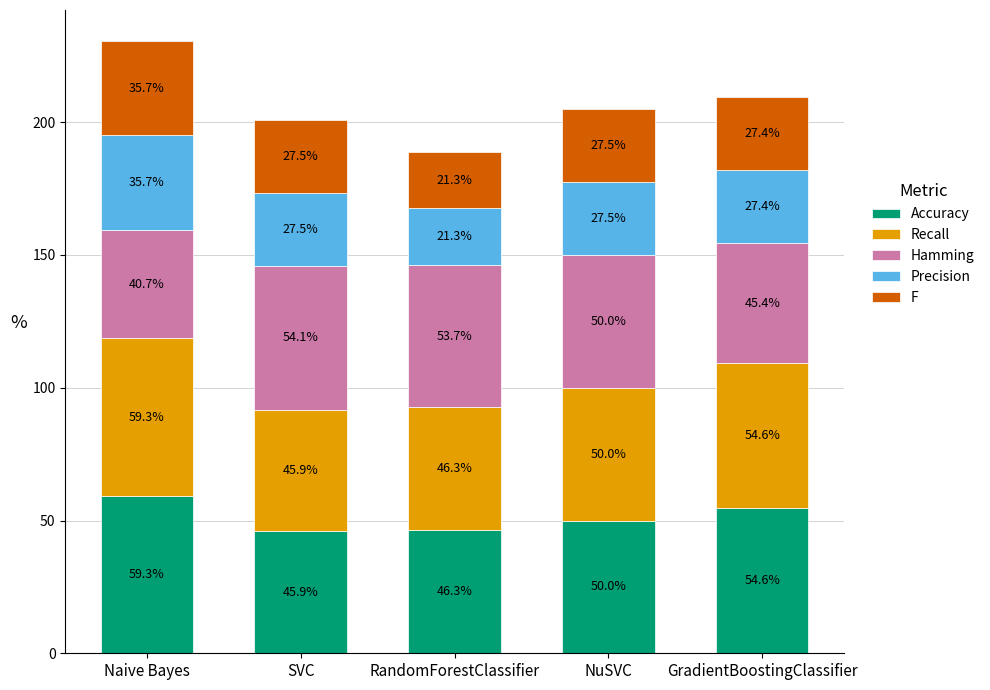

What are all the series names shown in the legend?

Accuracy, Recall, Hamming, Precision, F